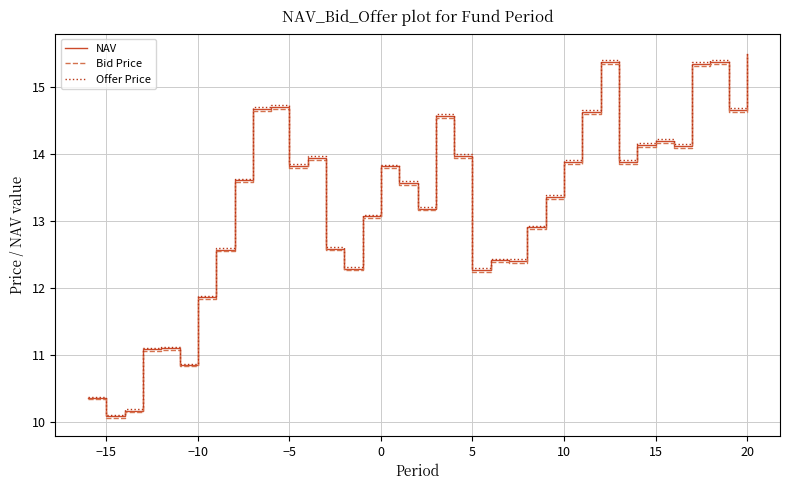

How many categories are shown in the chart?

37